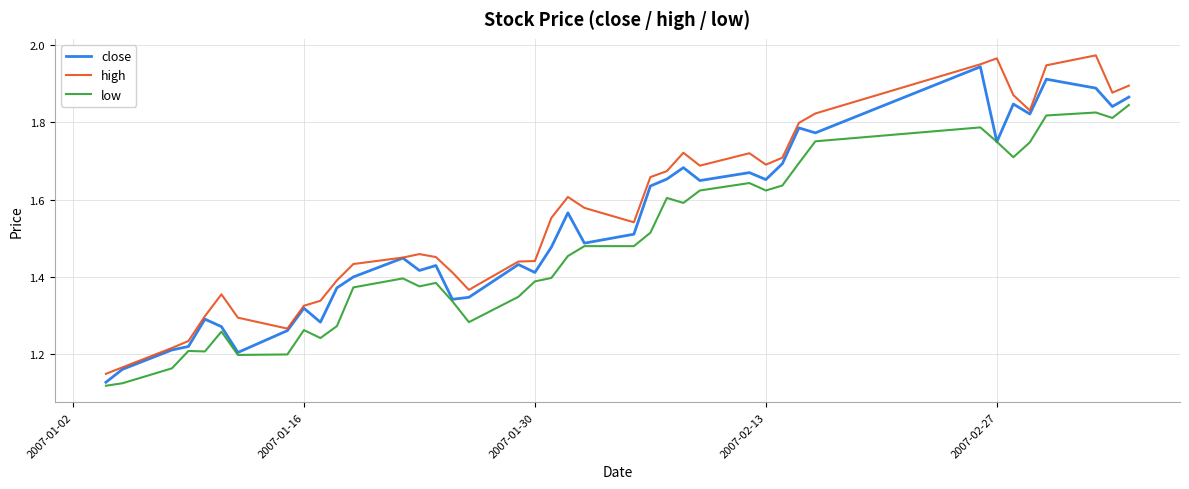

True or false: high and low cross at least once.

False